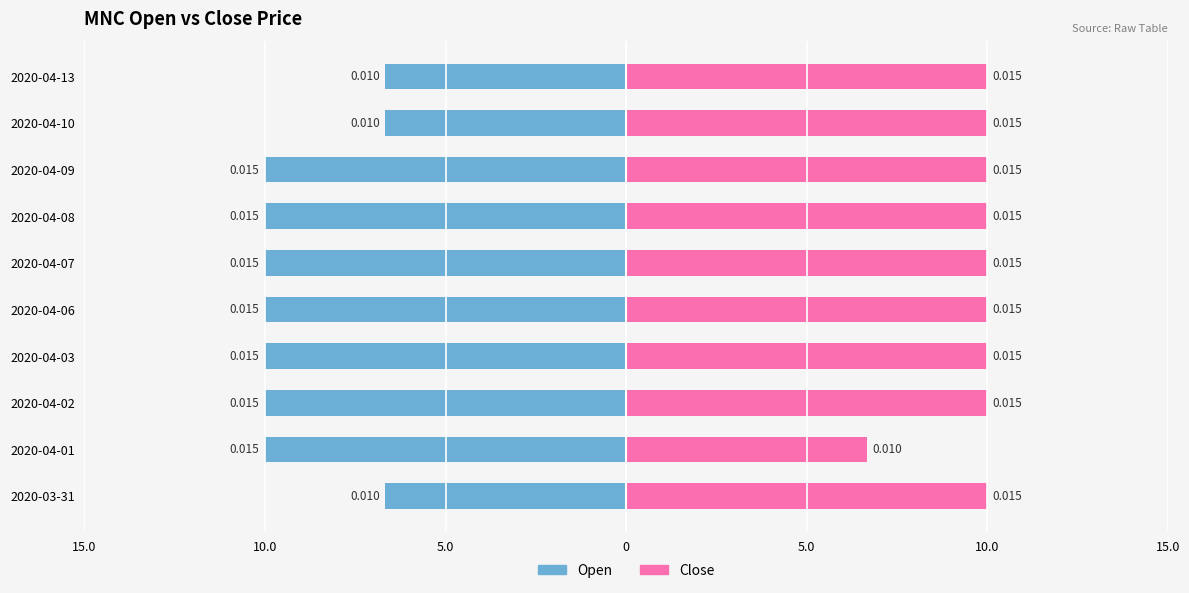

What is the sum of the Open values at 7 and 9?

-16.7